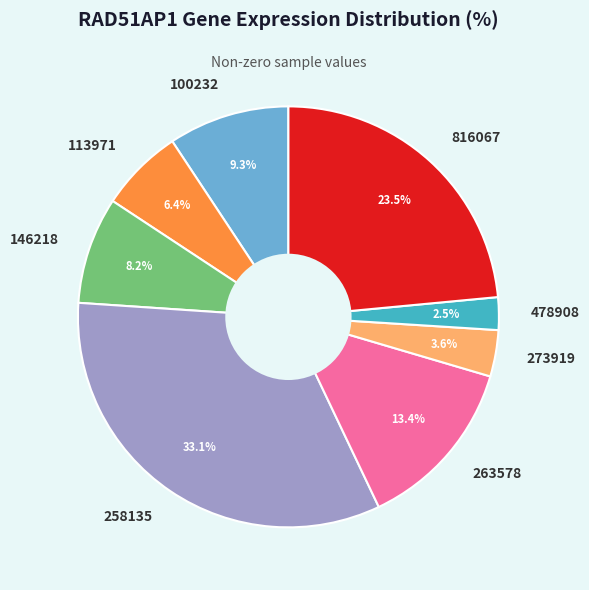

Which category has the biggest portion of the pie?

258135